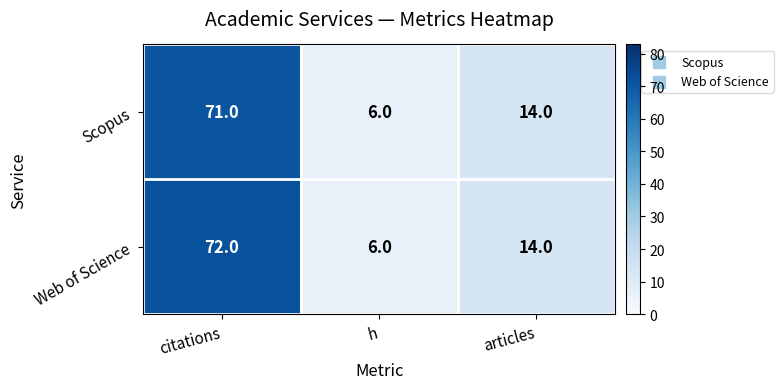

At which category does the chart reach its peak across all series?

citations